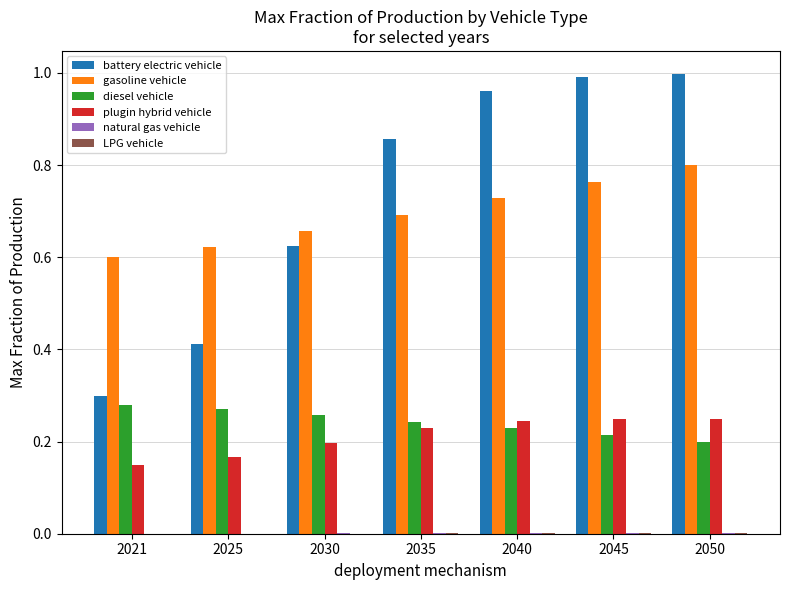

Between 2025 and 2030, which series saw the biggest shift?

battery electric vehicle